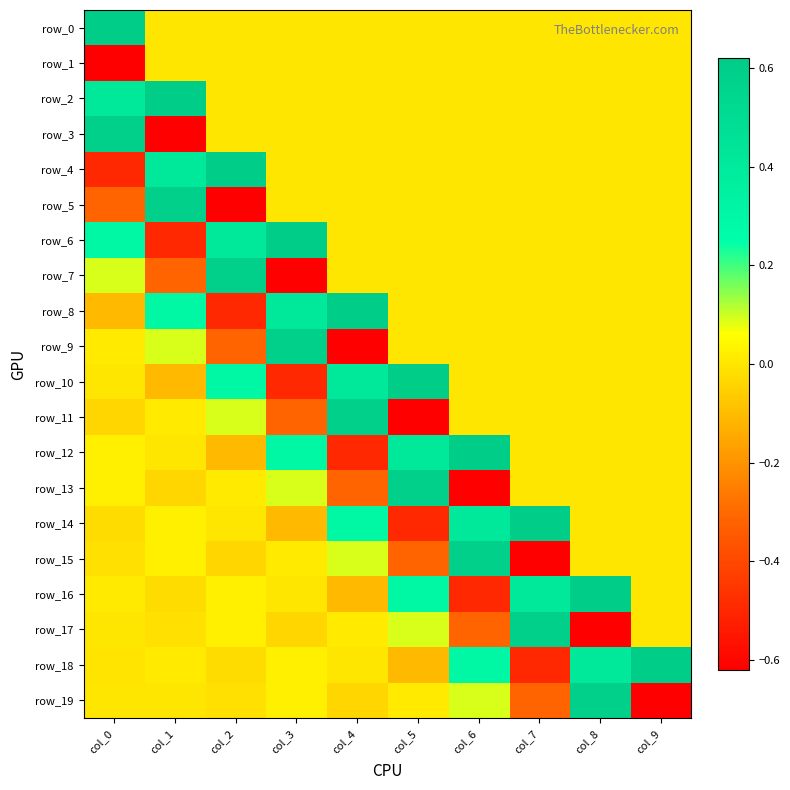

List the labels in order of row_7 value, smallest first.

col_3, col_1, col_4, col_5, col_6, col_7, col_8, col_9, col_0, col_2